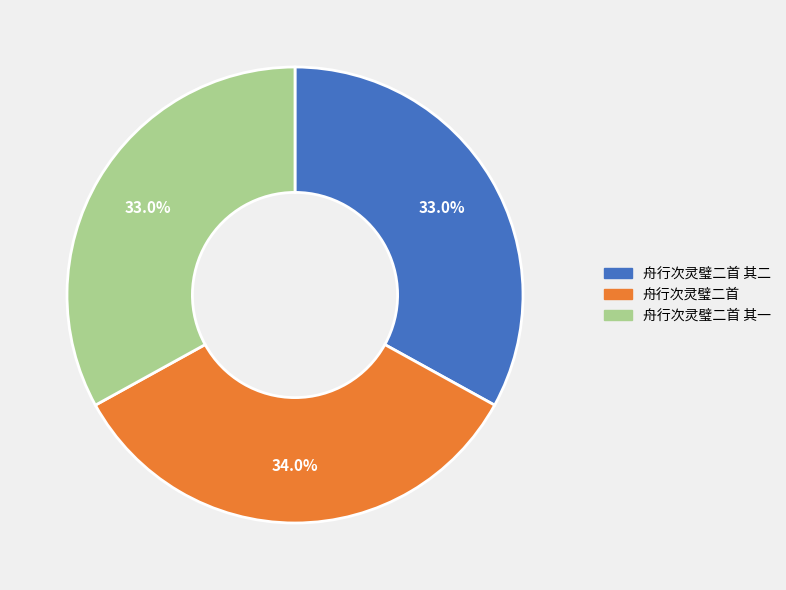

Does 舟行次灵璧二首 represent more than half of the total?

No